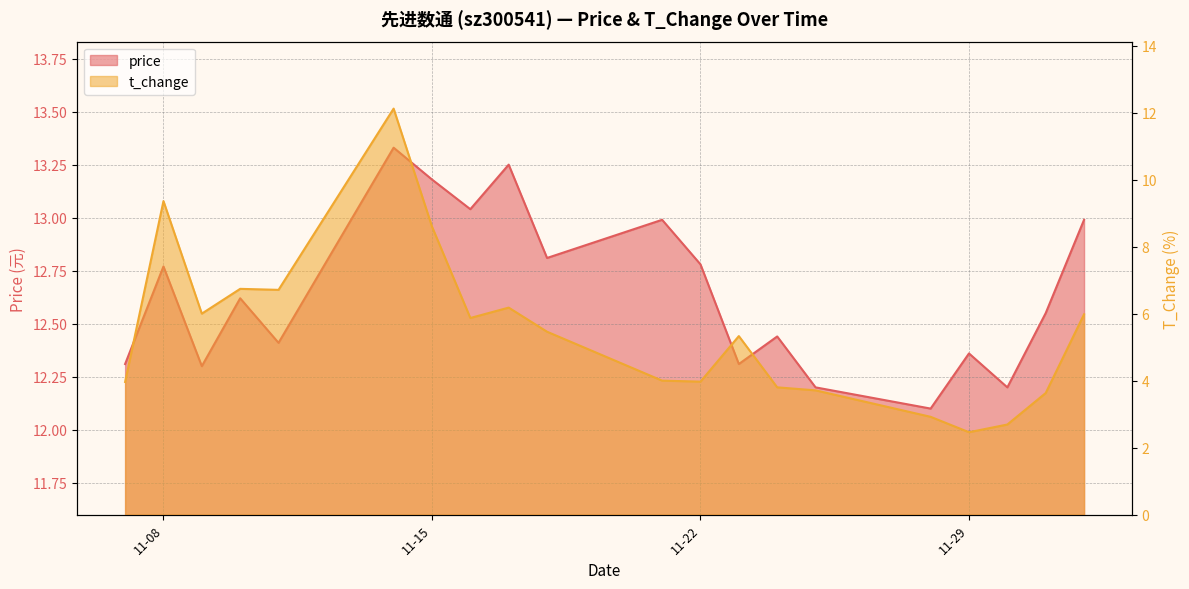

How many distinct data groups are displayed?

2